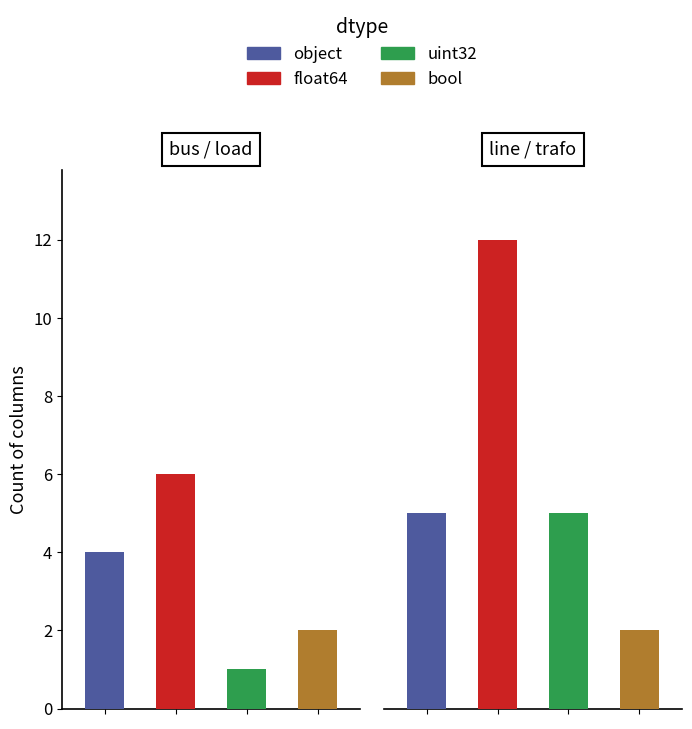

List the labels in order of value, largest first.

float64, object, uint32, bool